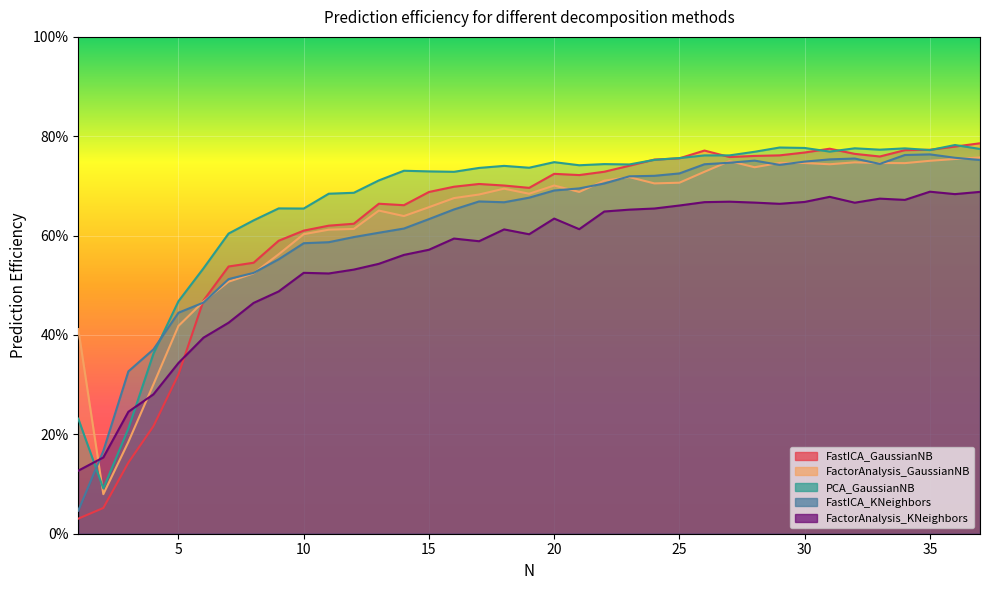

Which category has the lowest value across all series?

1